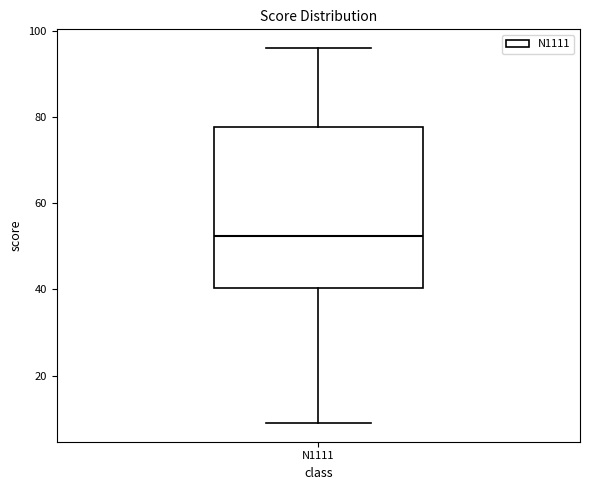

Transcribe this box plot: give where the median line is, the range the box spans, and where the two whiskers end, as read against the y-axis. The values are not printed on the chart, so give them approximately, as read against the axis.

median 52, box 40 to 78, whiskers 10 to 96